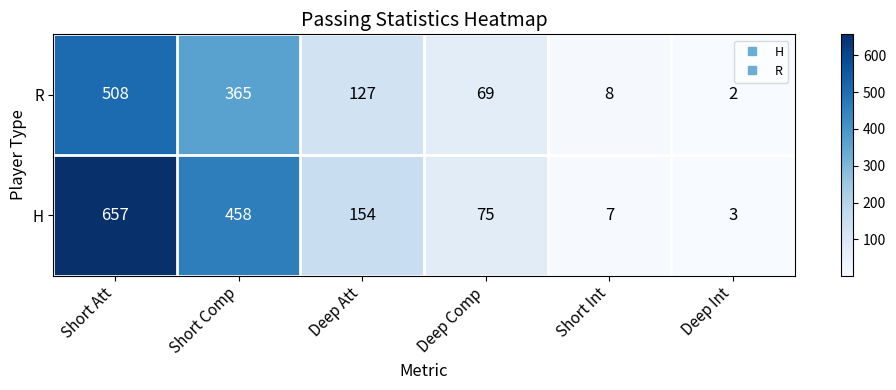

What is the difference between the second highest and minimum values in the R series?

363